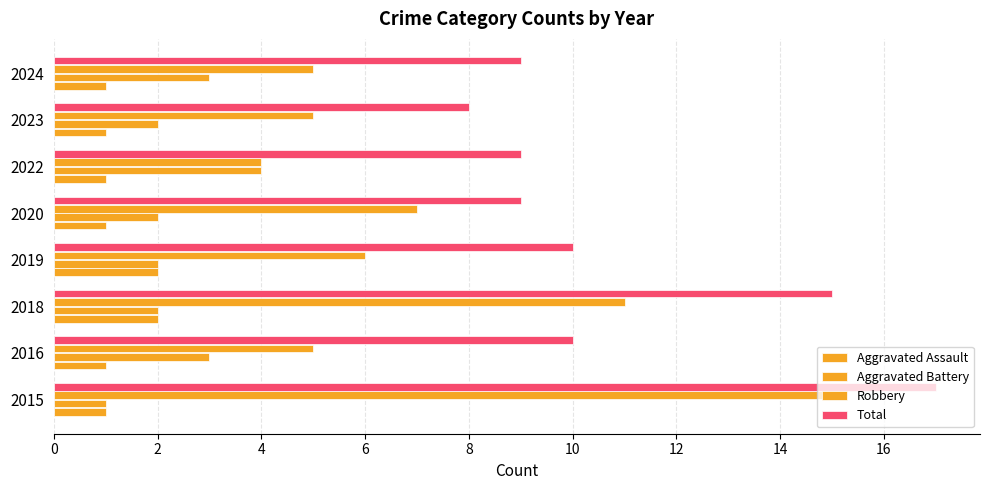

How many distinct data groups are displayed?

4